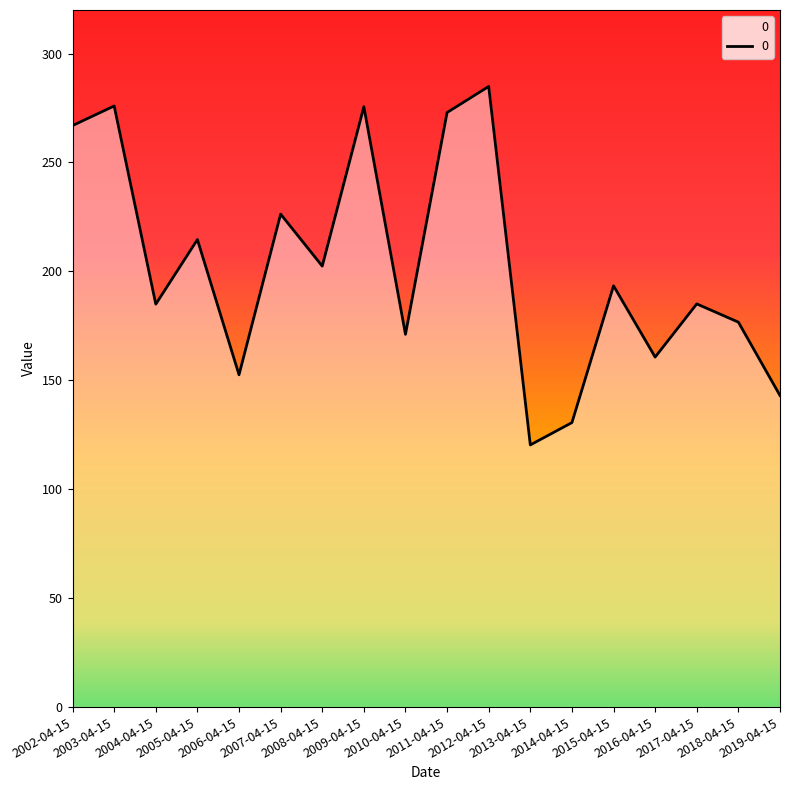

True or false: the data has more than 0 interior local peaks.

True